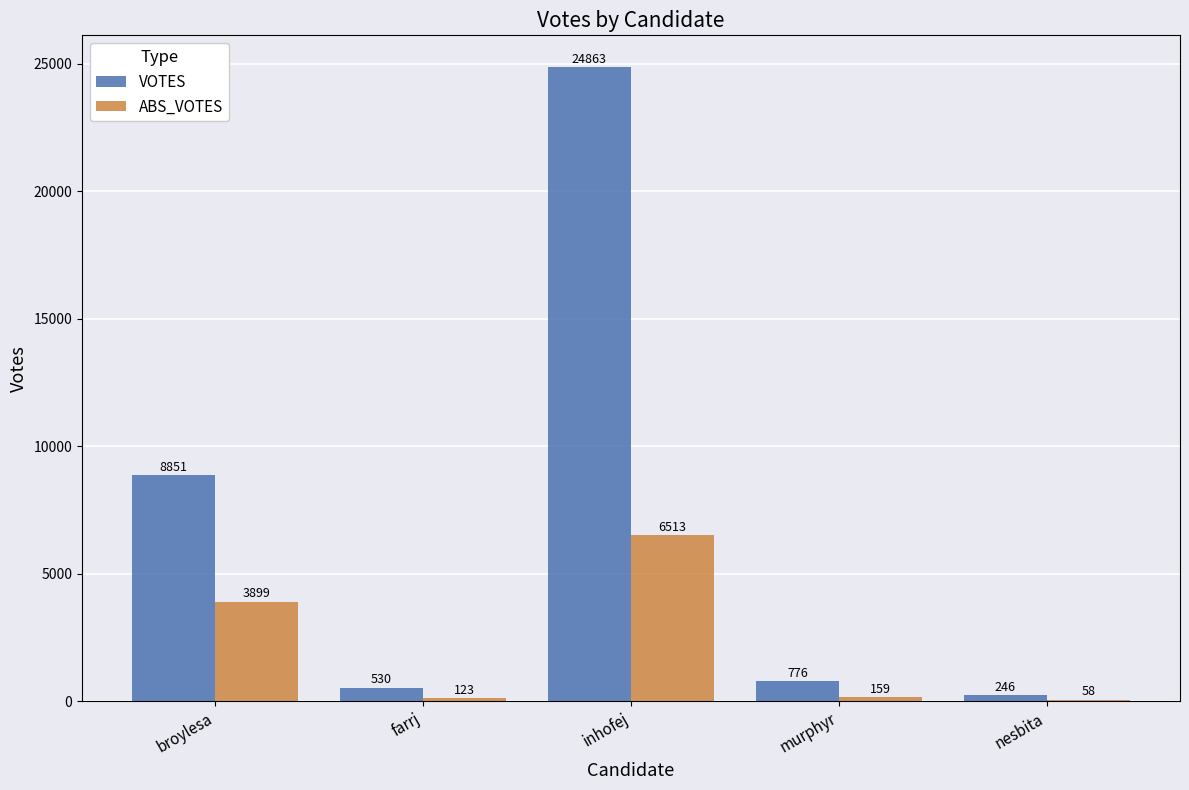

Between murphyr and nesbita, which series saw the biggest shift?

VOTES